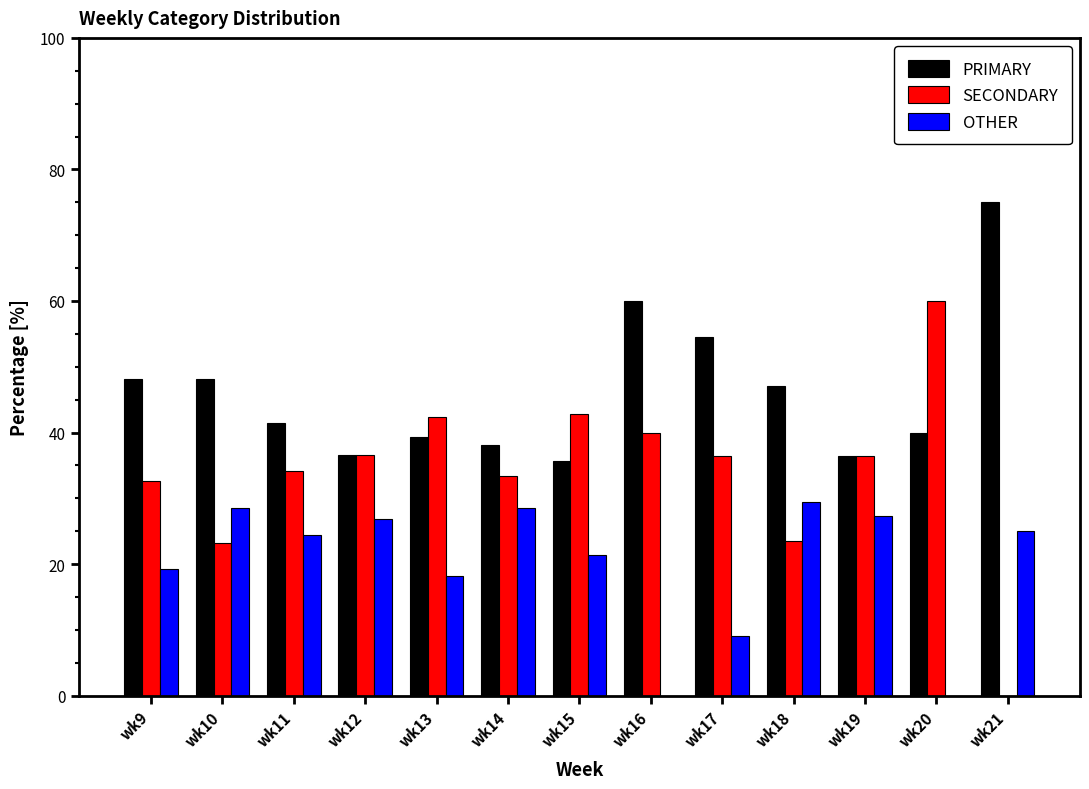

Between wk10 and wk20, which series saw the biggest shift?

SECONDARY